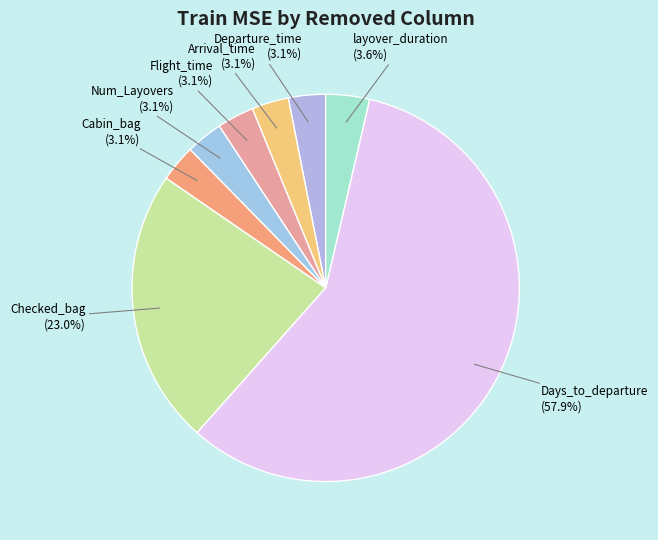

Which category has the biggest portion of the pie?

Days_to_departure